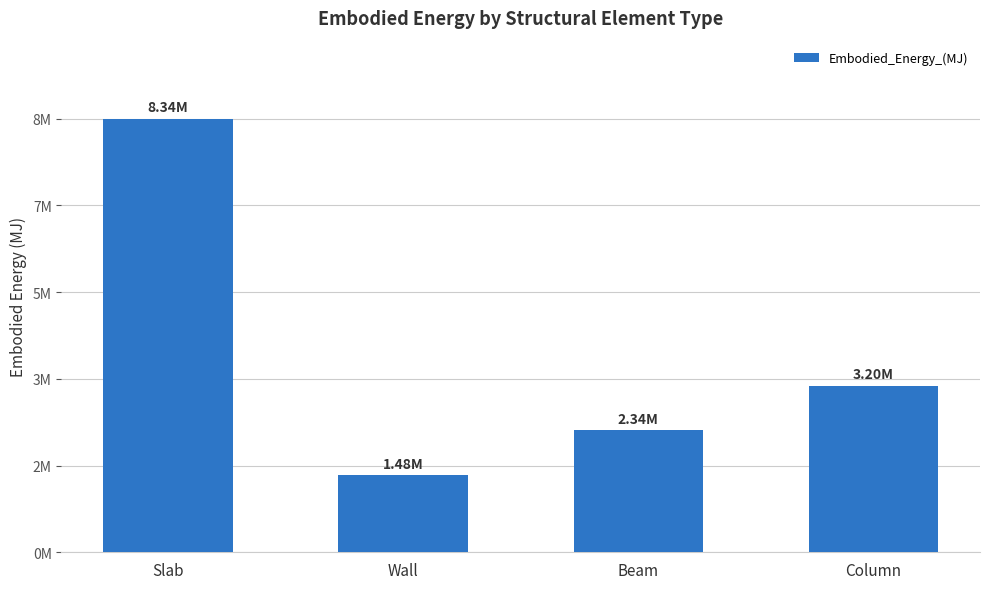

Reading left to right, transcribe all the data shown in this chart.

Slab=8341081.5	Wall=1479039.3	Beam=2344752.3	Column=3204063.6